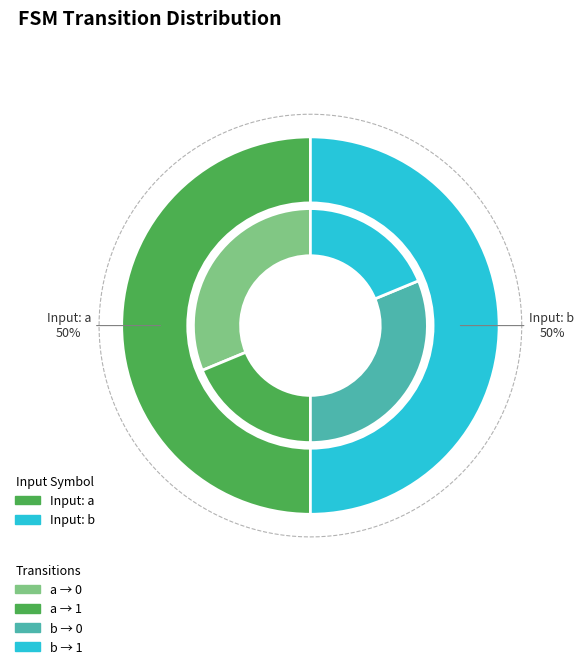

Is there a majority slice in this chart?

No